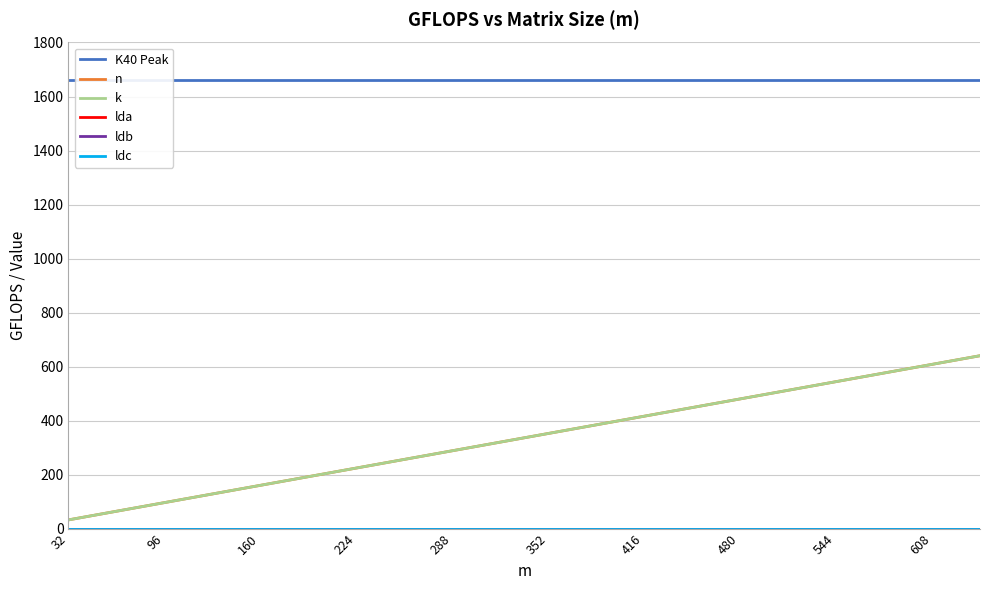

Between 352 and 608, which series saw the biggest shift?

n